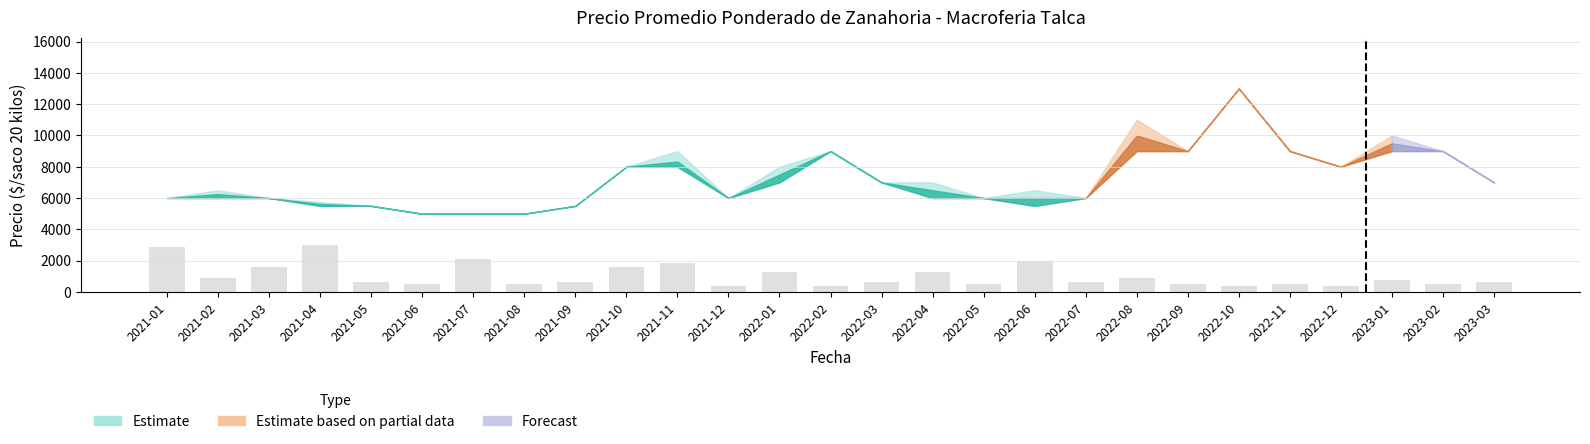

The value at 2022-04 is 598.3. True or false?

False